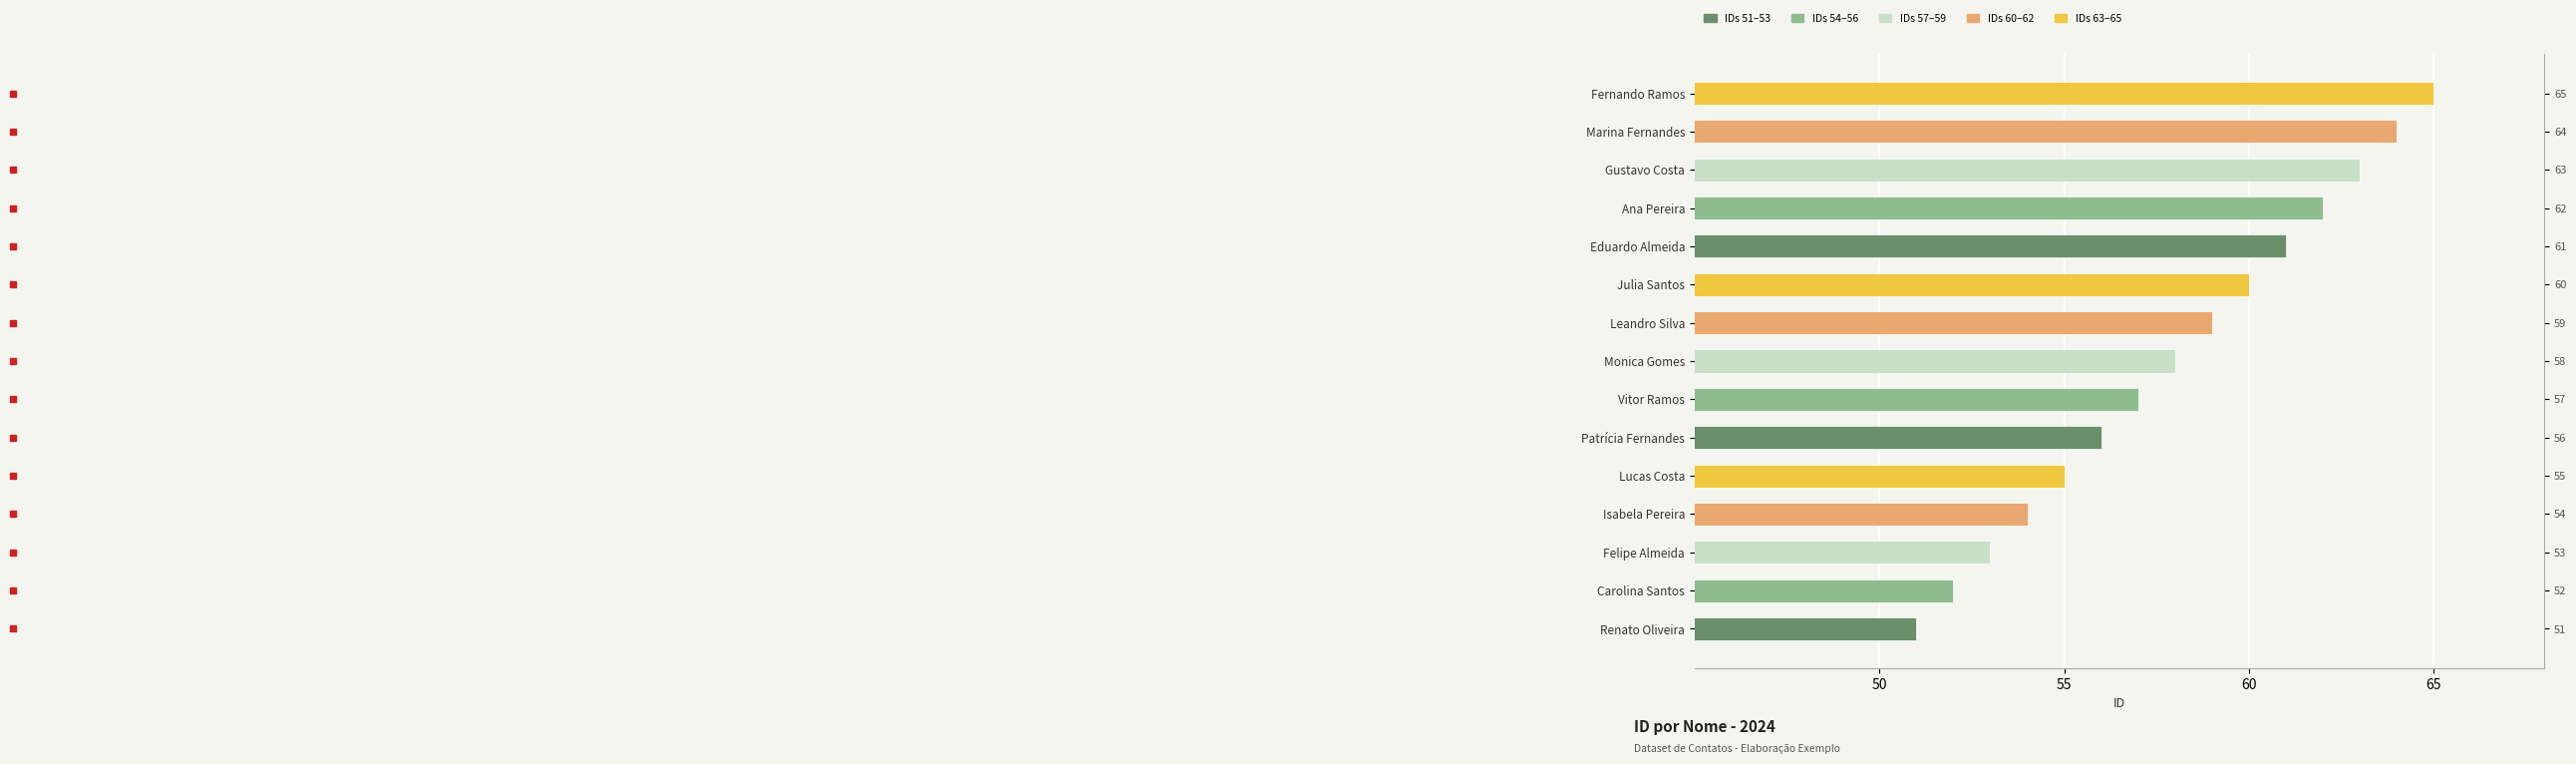

How many data points are above 58?

7